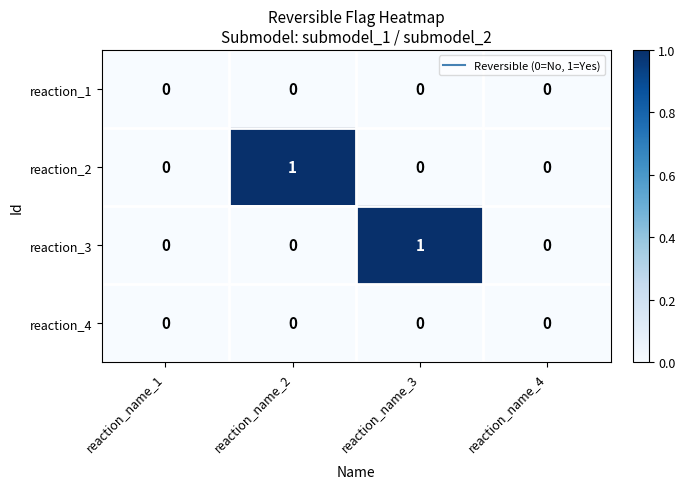

Between reaction_name_3 and reaction_name_4, which series saw the biggest shift?

reaction_3